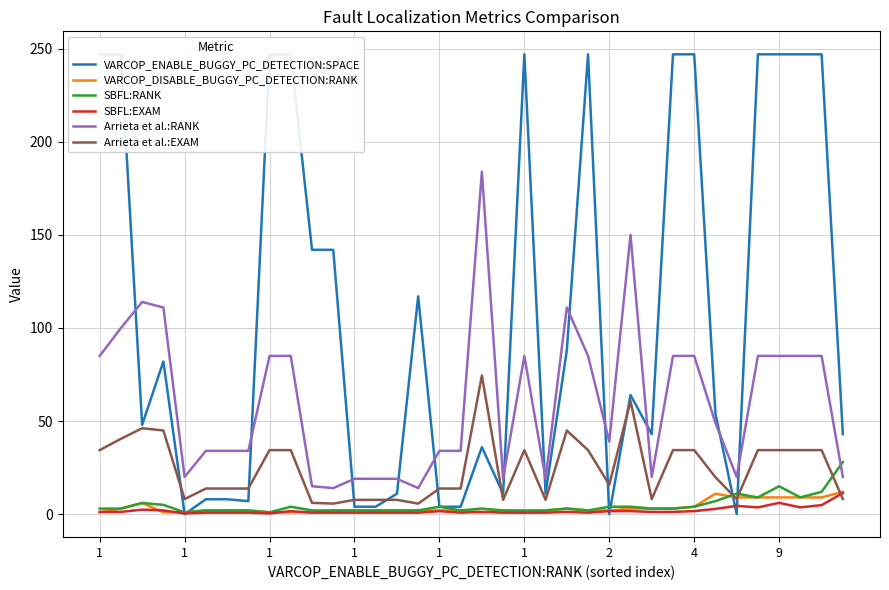

Reading left to right, extract all data points from this chart.

VARCOP_ENABLE_BUGGY_PC_DETECTION:SPACE: 247.0	247.0	48.0	82.0	0.0	8.0	8.0	7.0	247.0	247.0	142.0	142.0	4.0	4.0	11.0	117.0	4.0	4.0	36.0	11.0	247.0	11.0	88.0	247.0	0.0	64.0	43.0	247.0	247.0	54.0	0.0	247.0	247.0	247.0	247.0	43.0
VARCOP_DISABLE_BUGGY_PC_DETECTION:RANK: 1.0	3.0	6.0	1.0	1.0	2.0	2.0	2.0	1.0	1.0	1.0	2.0	2.0	2.0	2.0	2.0	2.0	2.0	1.0	2.0	1.0	2.0	3.0	2.0	2.0	3.0	3.0	3.0	4.0	11.0	9.0	9.0	9.0	9.0	9.0	12.0
SBFL:RANK: 3.0	3.0	6.0	5.0	1.0	2.0	2.0	2.0	1.0	4.0	2.0	2.0	2.0	2.0	2.0	2.0	4.0	2.0	3.0	2.0	2.0	2.0	3.0	2.0	4.0	4.0	3.0	3.0	4.0	7.0	11.0	9.0	15.0	9.0	12.0	28.0
SBFL:EXAM: 1.2	1.2	2.4	2.0	0.4	0.8	0.8	0.8	0.4	1.6	0.8	0.8	0.8	0.8	0.8	0.8	1.6	0.8	1.2	0.8	0.8	0.8	1.2	0.8	1.6	1.6	1.2	1.2	1.6	2.8	4.5	3.6	6.1	3.6	4.9	11.3
Arrieta et al.:RANK: 85.0	100.0	114.0	111.0	20.0	34.0	34.0	34.0	85.0	85.0	15.0	14.0	19.0	19.0	19.0	14.0	34.0	34.0	184.0	19.0	85.0	19.0	111.0	85.0	39.0	150.0	20.0	85.0	85.0	49.0	20.0	85.0	85.0	85.0	85.0	20.0
Arrieta et al.:EXAM: 34.4	40.5	46.2	44.9	8.1	13.8	13.8	13.8	34.4	34.4	6.1	5.7	7.7	7.7	7.7	5.7	13.8	13.8	74.5	7.7	34.4	7.7	44.9	34.4	15.8	60.7	8.1	34.4	34.4	19.8	8.1	34.4	34.4	34.4	34.4	8.1